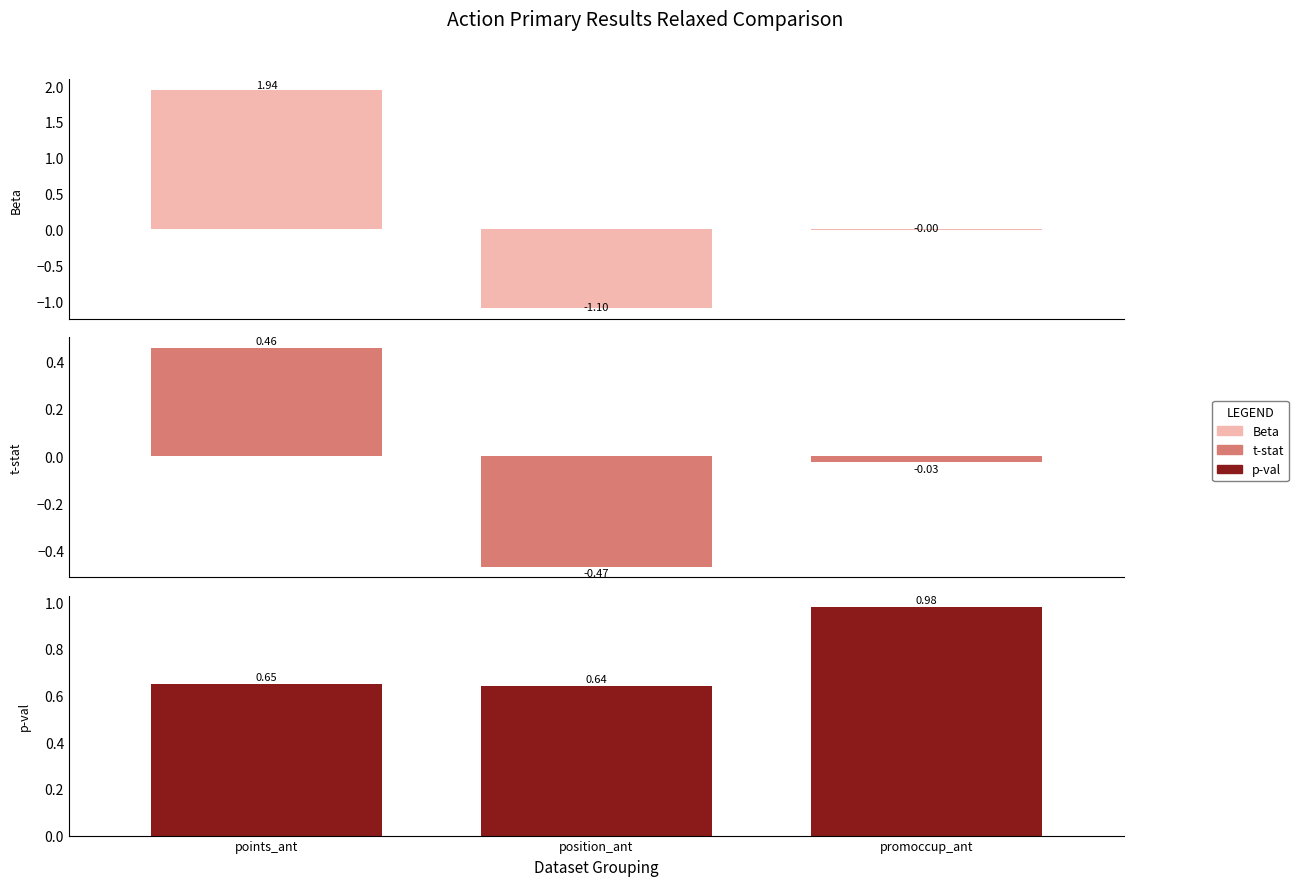

How many data points in t-stat are less than 0?

2